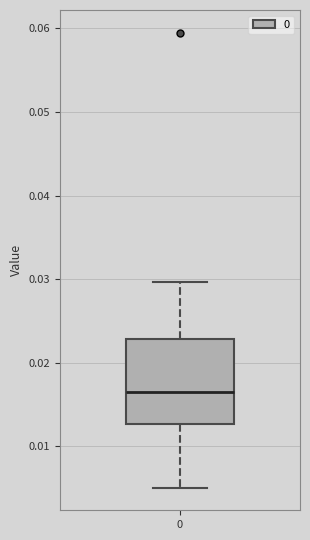

Read this box plot against the y-axis: the position of the median line, the range covered by the box, and the ends of both whiskers. The values are not printed on the chart, so give them approximately, as read against the axis.

median 0.016, box 0.013 to 0.023, whiskers 0.005 to 0.030